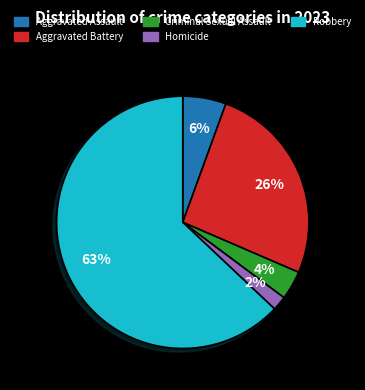

True or false: Aggravated Battery accounts for 26% of the total.

True